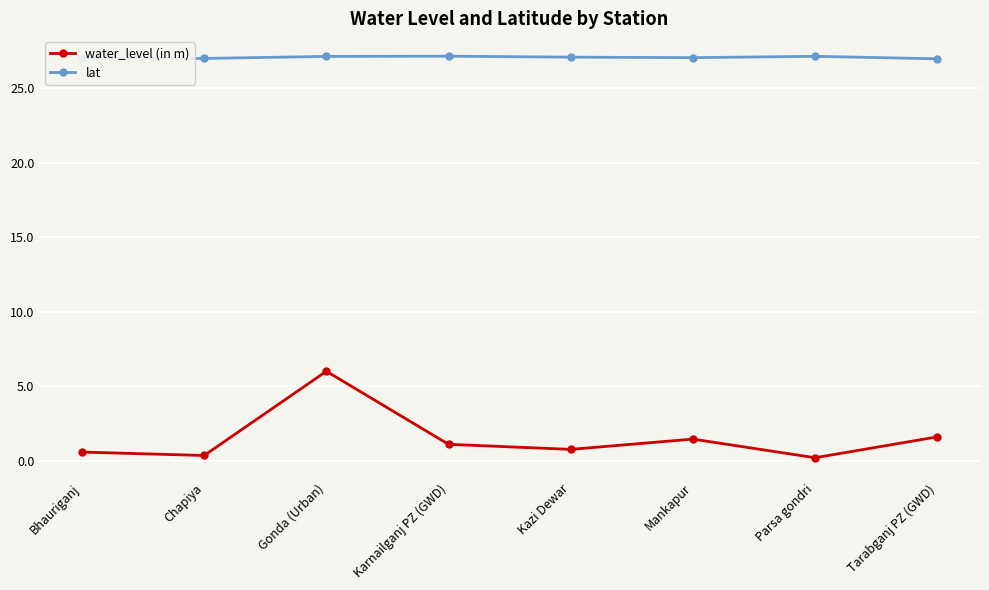

The value of water_level (in m) at Mankapur is 1.4. True or false?

True